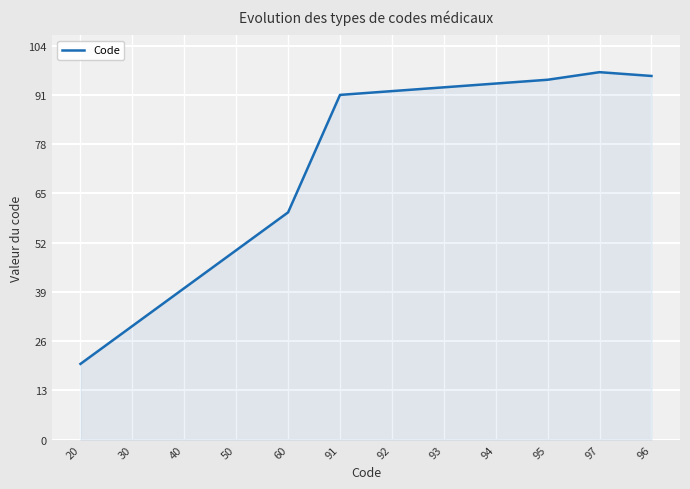

Which label corresponds to the smallest value in the chart?

20